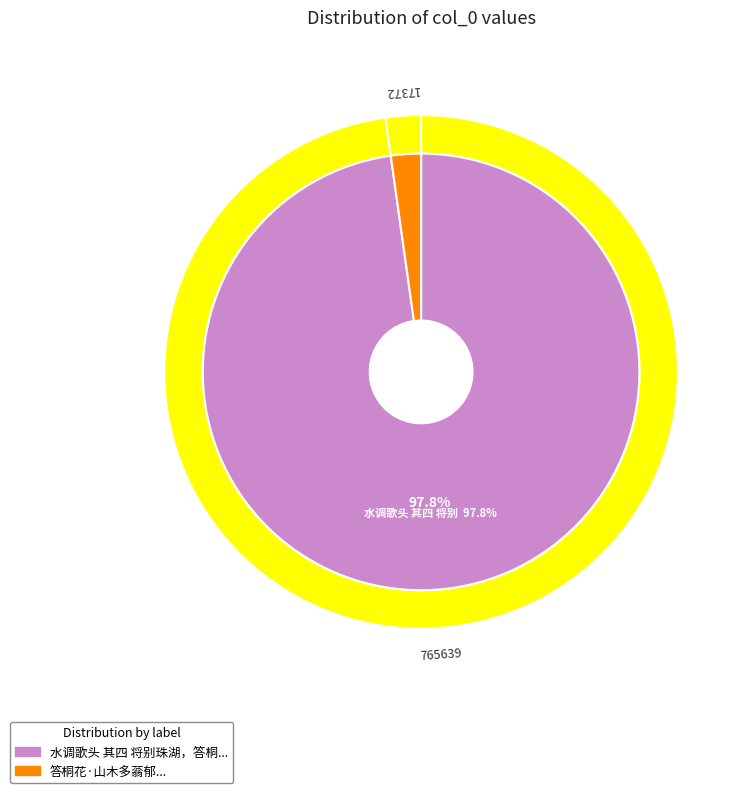

Which category has the smallest portion of the pie?

答桐花·山木多蓊郁